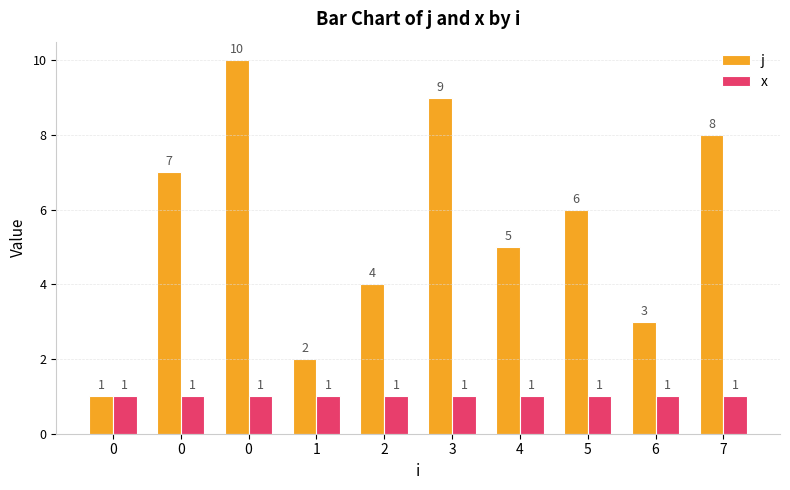

What is the sum of the x values at 7 and 0?

2